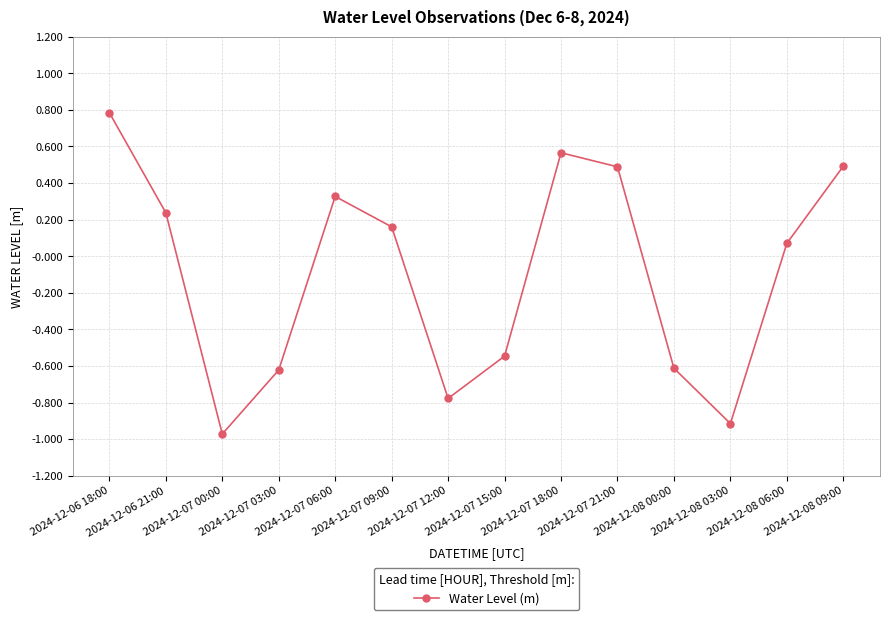

What is the value of the 11th point from the left?

-0.6